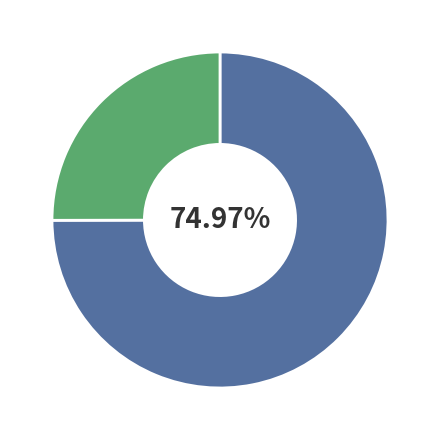

Does any single category account for the majority?

Yes